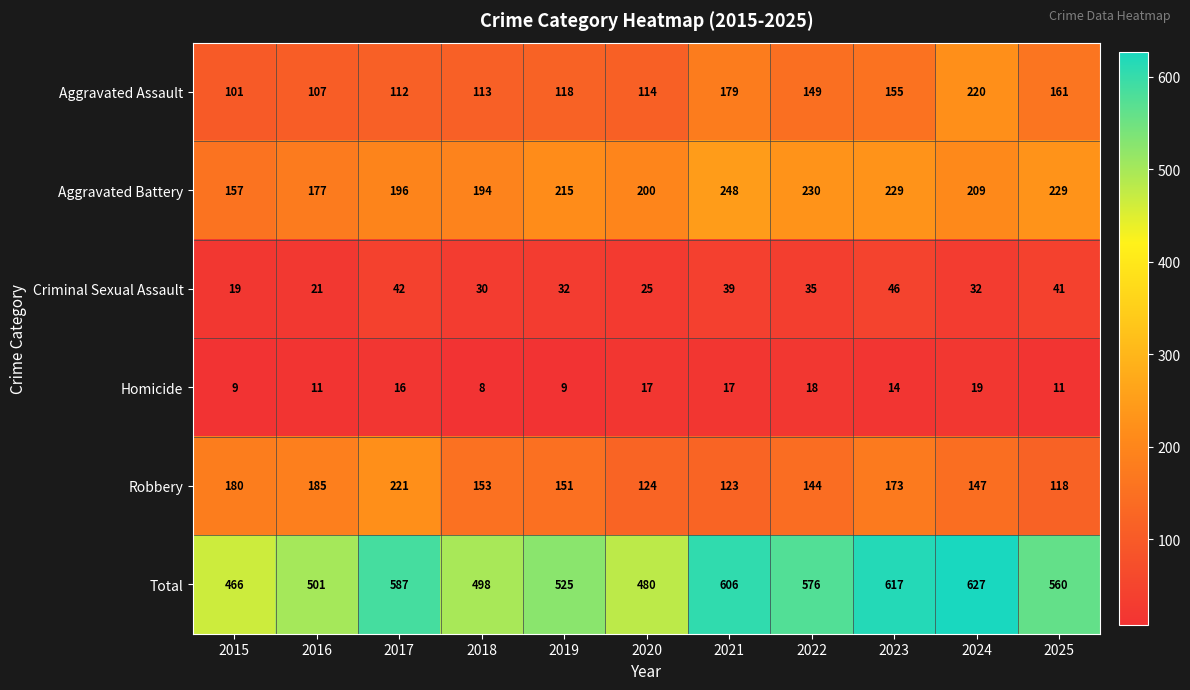

List the series in order of their peak value, lowest first.

Homicide, Criminal Sexual Assault, Aggravated Assault, Robbery, Aggravated Battery, Total